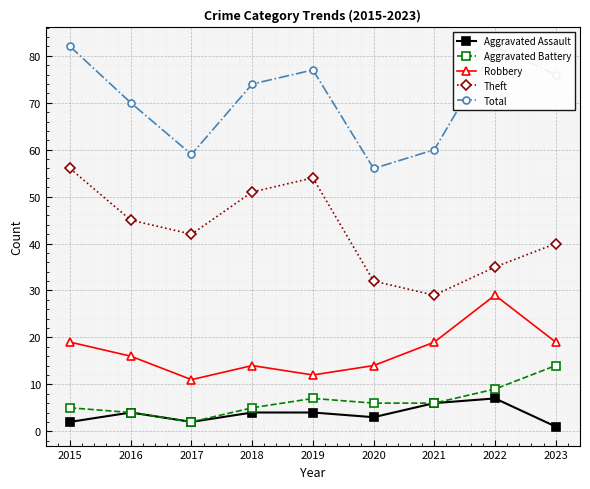

What is the sum of all Theft values?

384